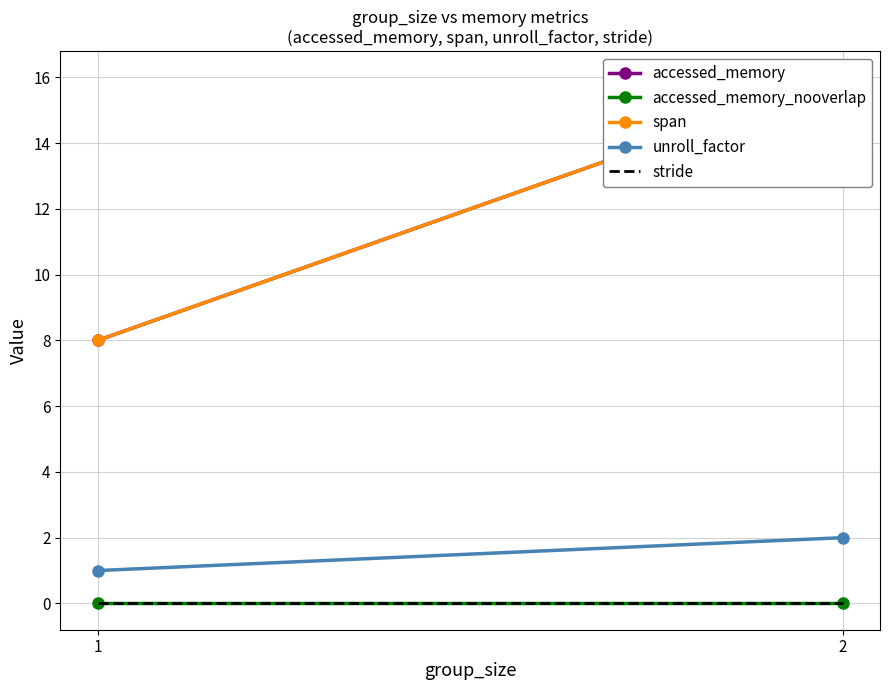

Which has a higher value, 2 or 1?

2